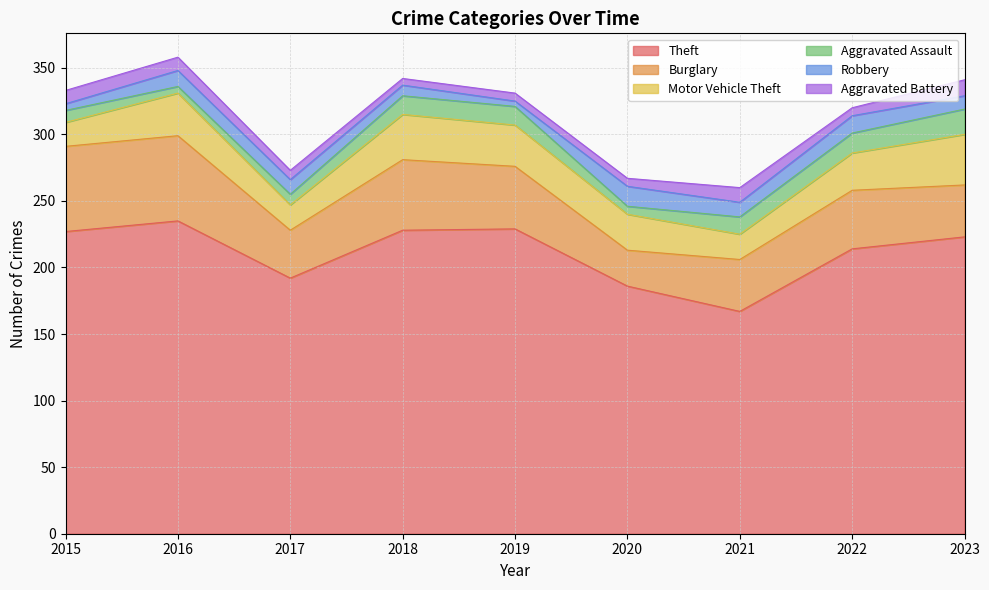

Is the value of Aggravated Assault at 2017 greater than the value of Motor Vehicle Theft at 2018?

No